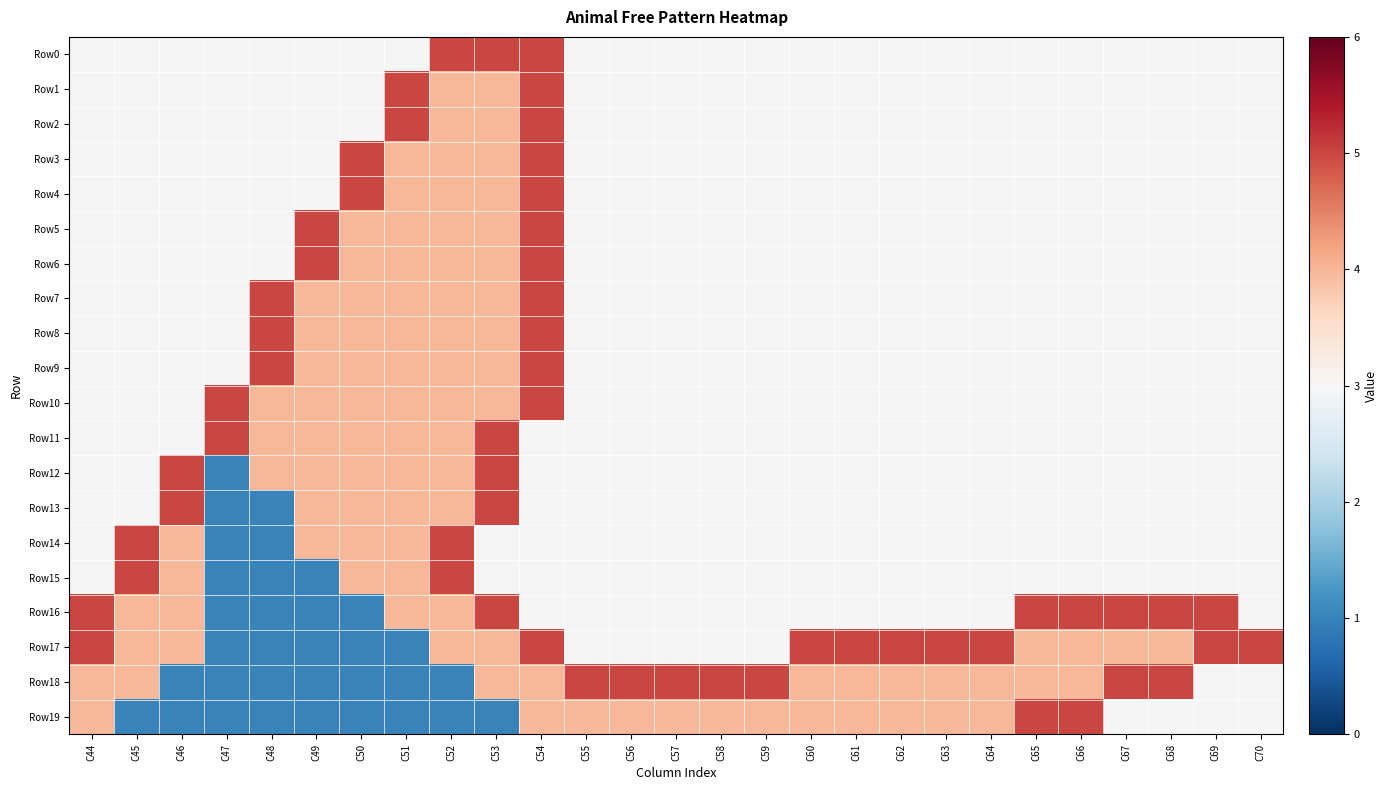

What is the minimum value for Row17?

1.0